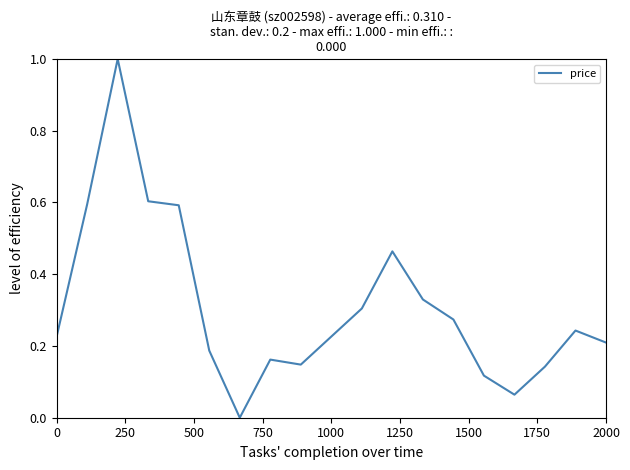

What is the maximum value shown in the chart?

1.0